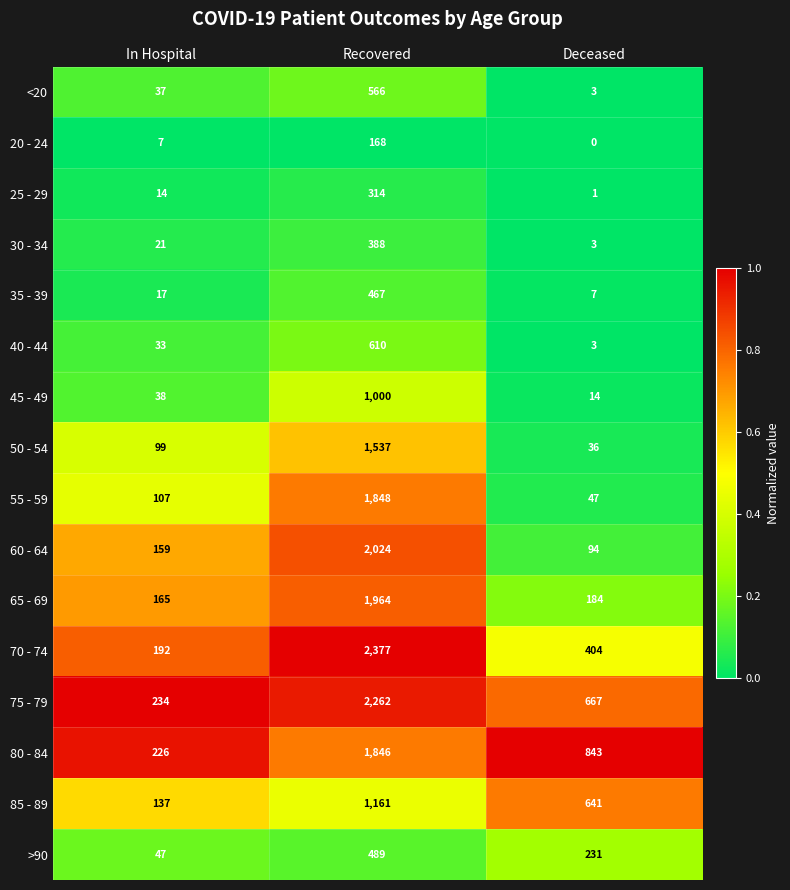

Which series has the largest range (max minus min)?

70 - 74